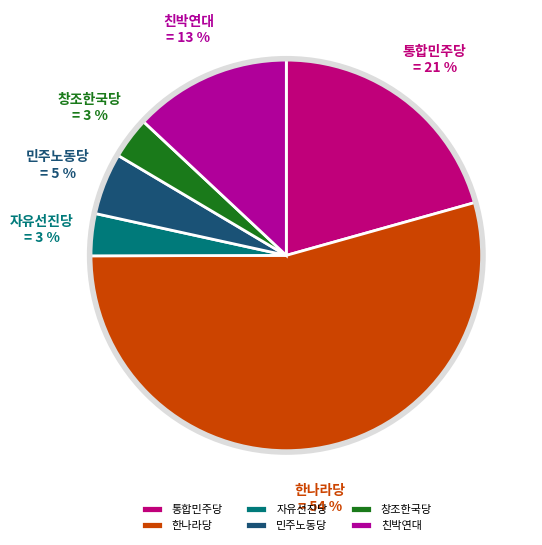

To the nearest percent, what portion does 친박연대 represent?

13%